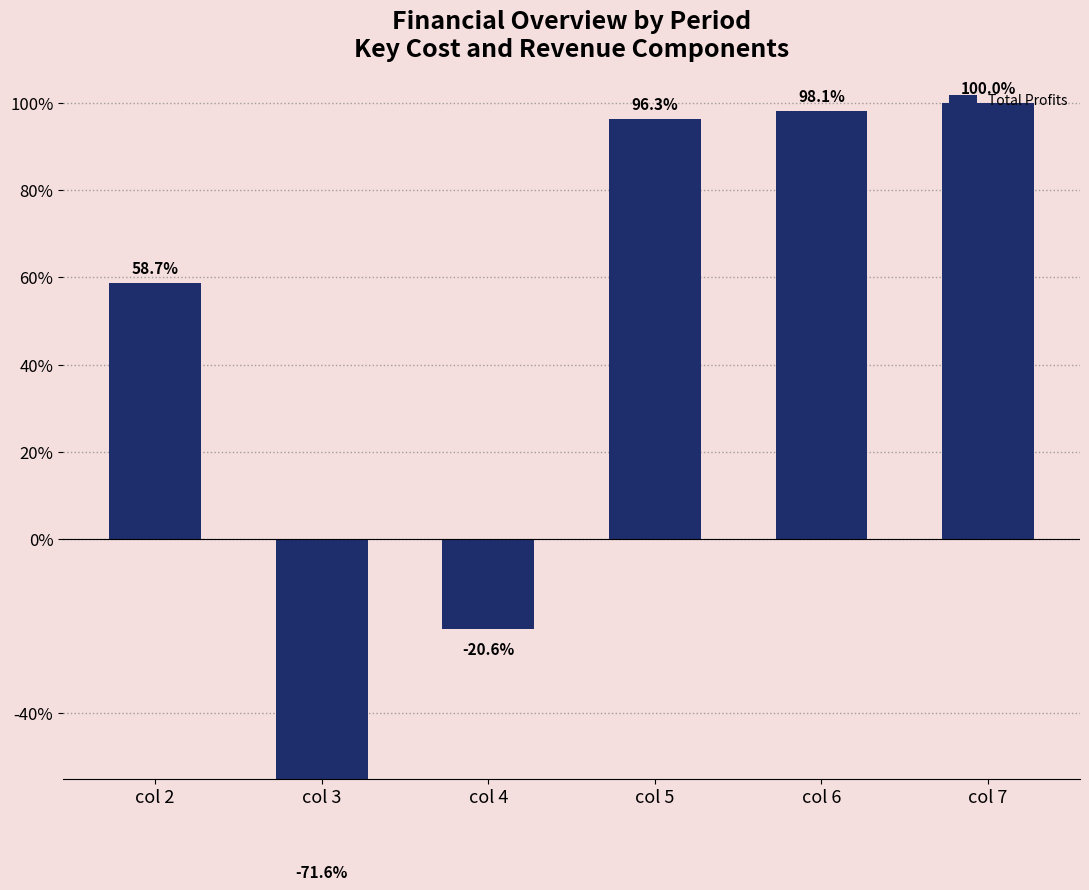

Which label corresponds to the largest value in the chart?

col 7